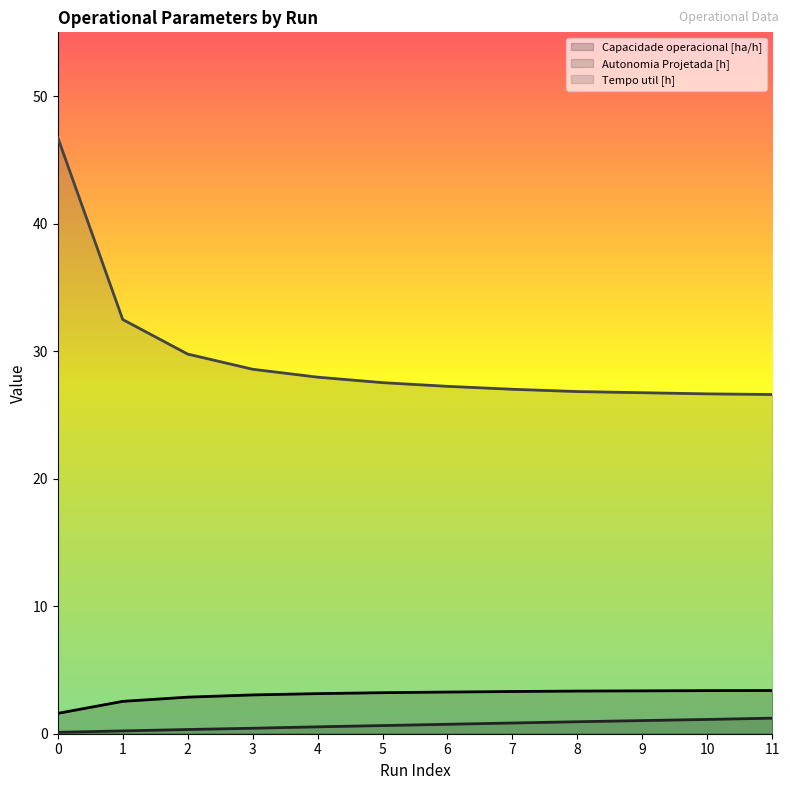

What is the difference between the maximum and minimum values in the Tempo util [h] series?

20.1